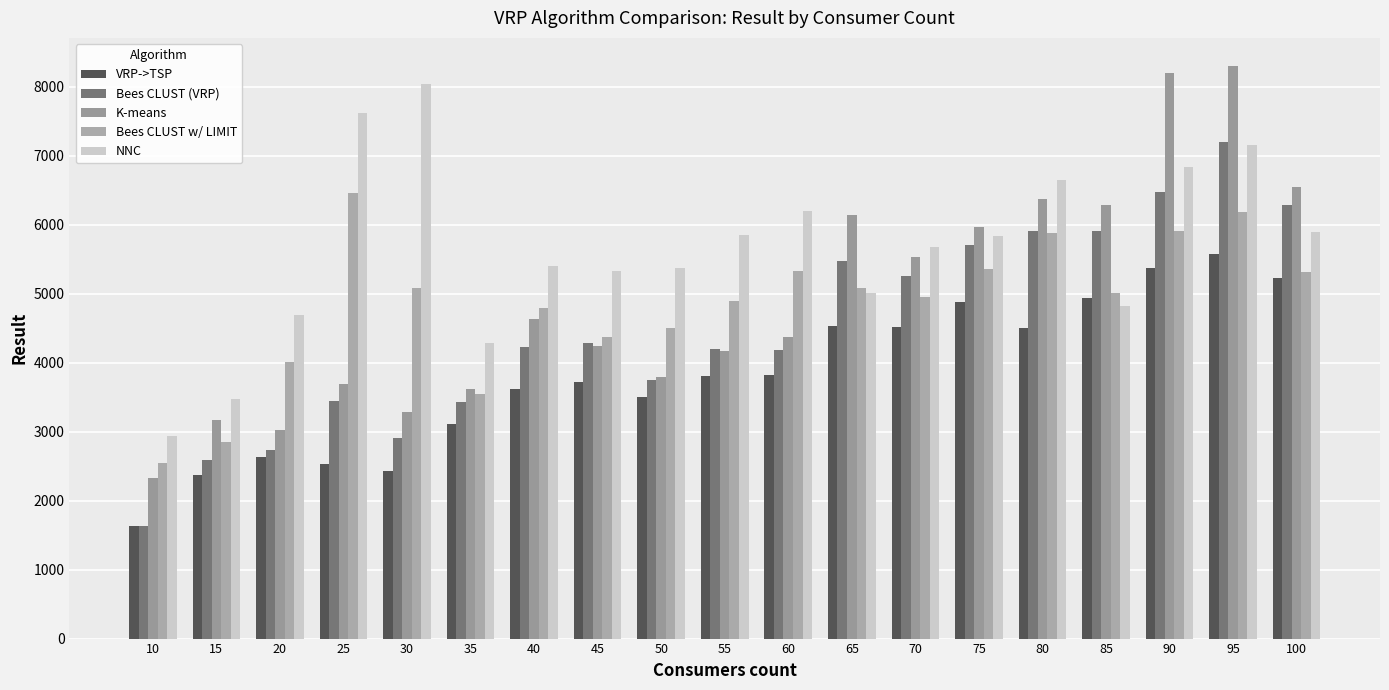

How many bars are there in total?

95